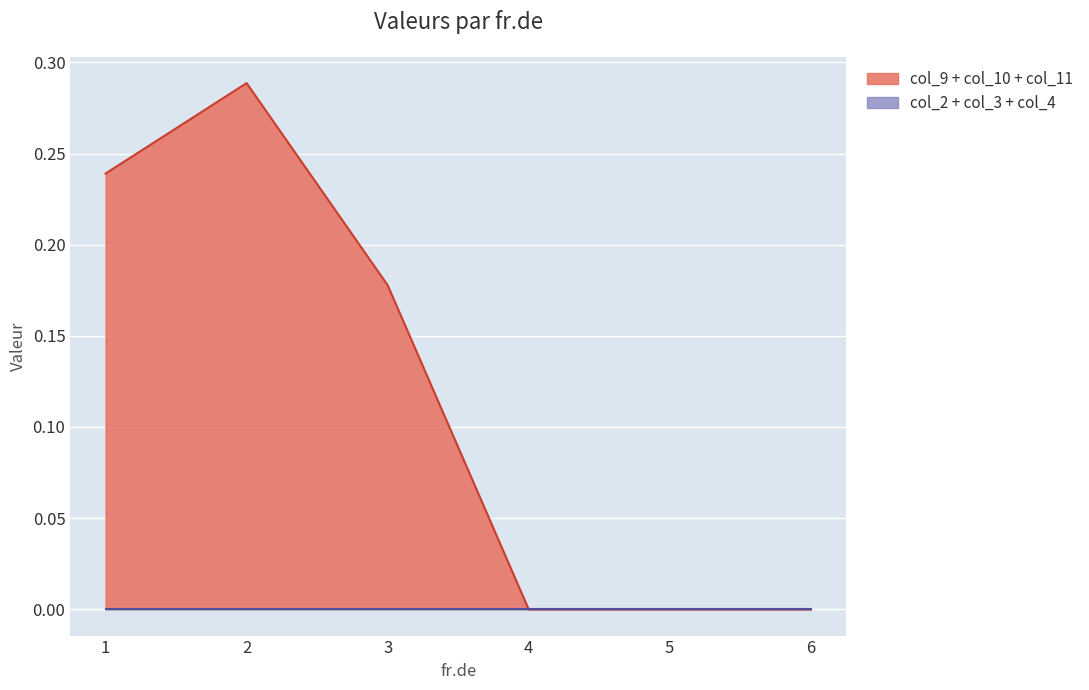

Is the value of col_11 at 1 greater than the value of col_9 at 6?

No